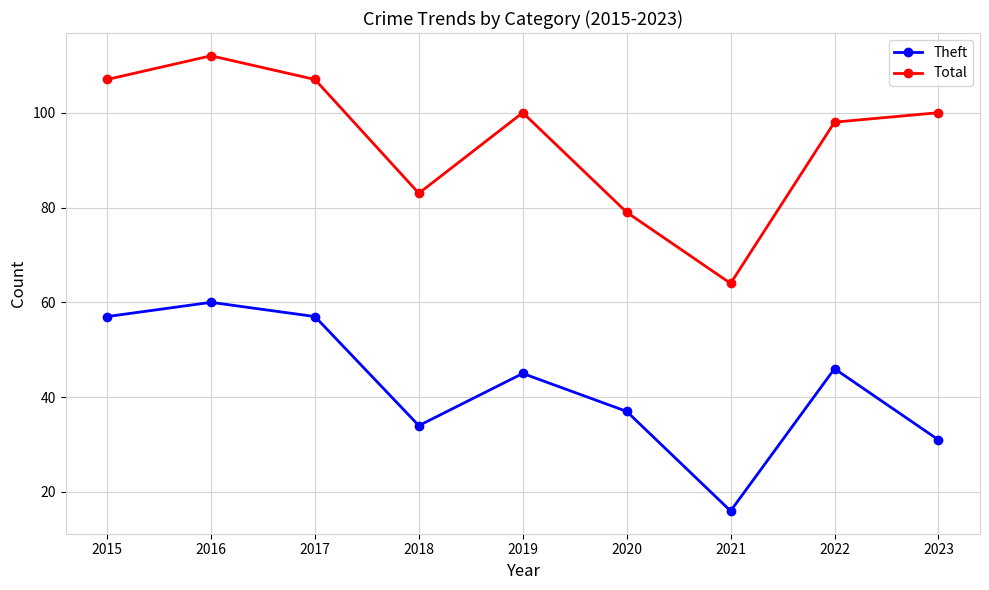

What is the sum of all Theft values?

383